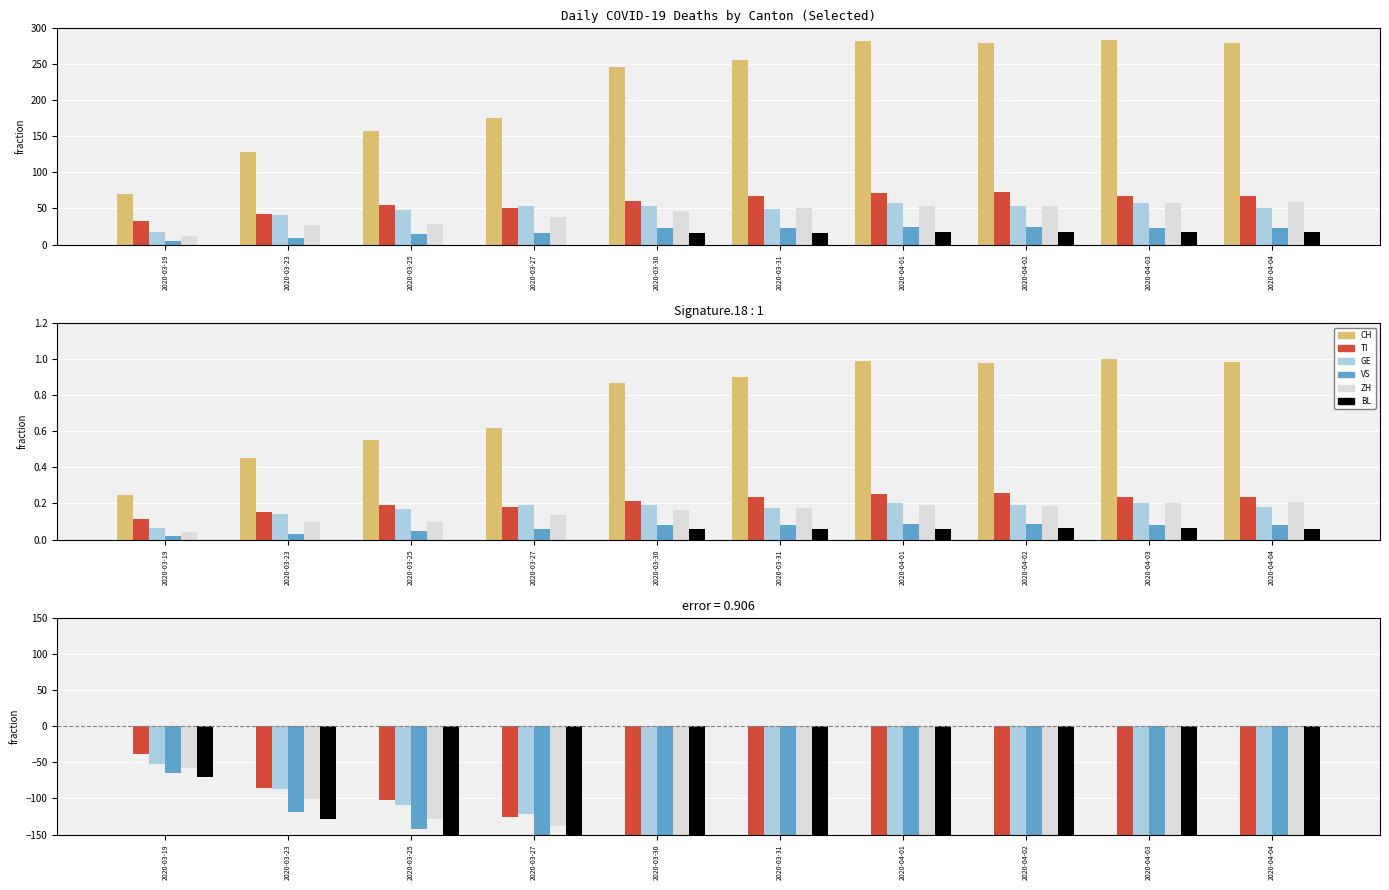

Count the number of data series in this chart.

6